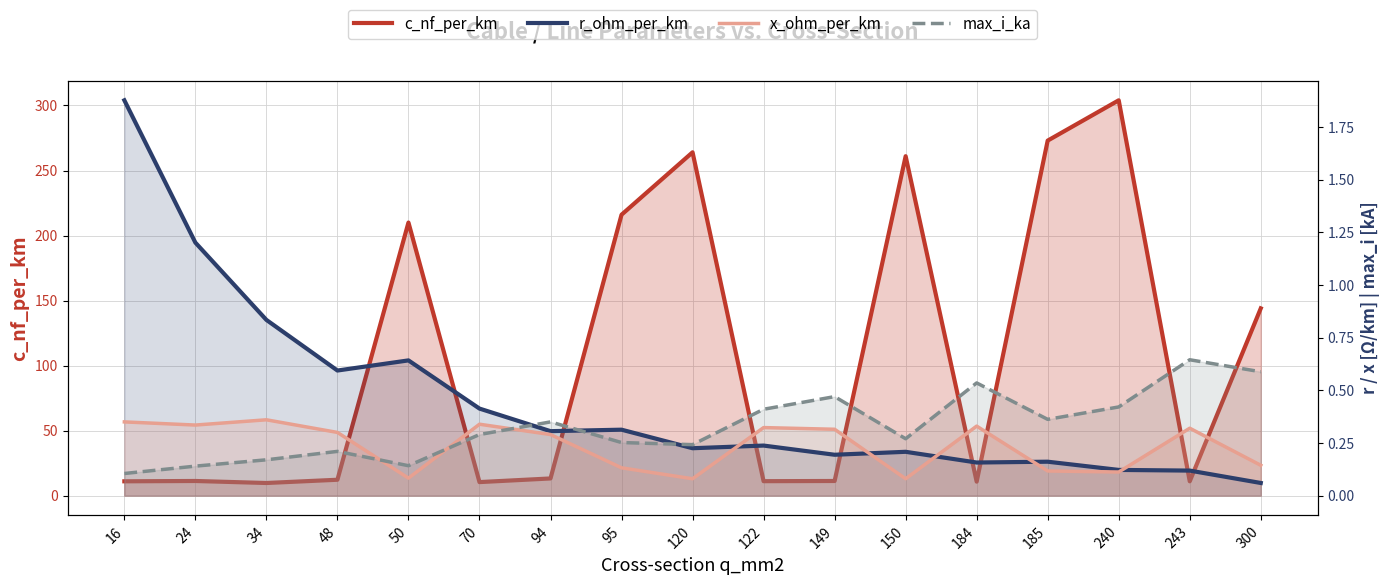

At which category does max_i_ka reach its first local peak?

48